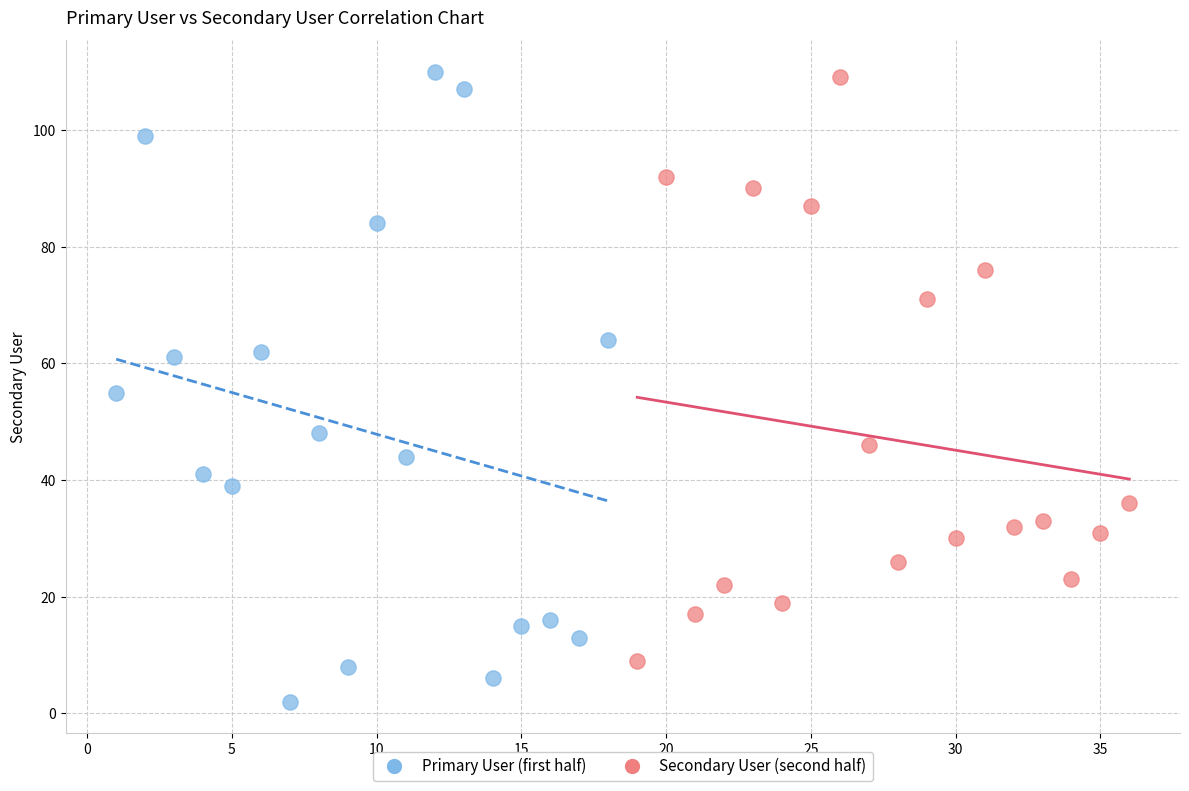

Which series reaches the minimum Y coordinate?

Primary User (first half)